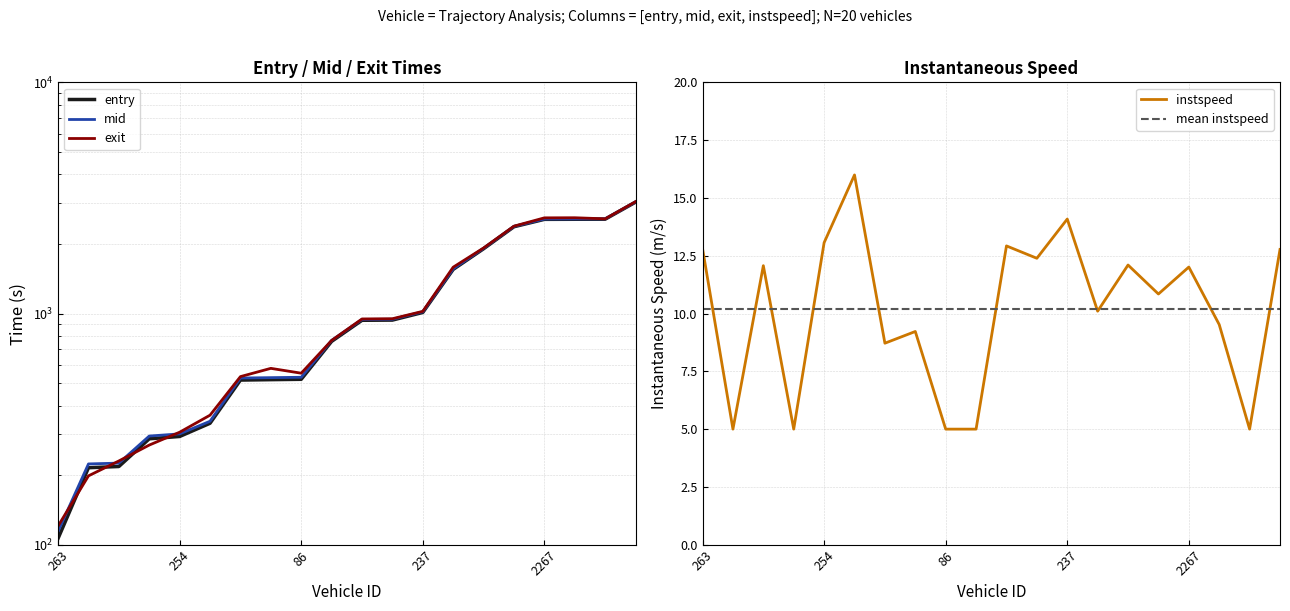

Reading left to right, what are all the values shown in this chart?

entry: 263=106.5	251=215.3	257=217.9	233=287.2	254=293.9	234=335.3	425=515.5	507=517.6	86=519.6	260=758.0	267=935.3	489=937.2	237=1011.3	80=1552.9	229=1907.6	2227=2375.4	2267=2557.0	2499=2559.0	2420=2561.0	2194=3035.1
mid: 263=114.2	251=223.6	257=225.4	233=295.2	254=301.6	234=342.1	425=526.2	507=528.2	86=530.1	260=765.6	267=943.2	489=945.2	237=1018.4	80=1562.4	229=1916.3	2227=2384.1	2267=2566.2	2499=2568.0	2420=2570.1	2194=3043.2
exit: 263=120.4	251=198.5	257=230.3	233=269.8	254=306.7	234=363.4	425=533.7	507=579.4	86=552.1	260=765.2	267=948.0	489=950.1	237=1022.7	80=1587.5	229=1922.7	2227=2389.4	2267=2595.4	2499=2598.2	2420=2570.3	2194=3049.0
instspeed: 263=12.8	251=5.0	257=12.1	233=5.0	254=13.1	234=16.0	425=8.7	507=9.2	86=5.0	260=5.0	267=12.9	489=12.4	237=14.1	80=10.1	229=12.1	2227=10.8	2267=12.0	2499=9.5	2420=5.0	2194=12.8